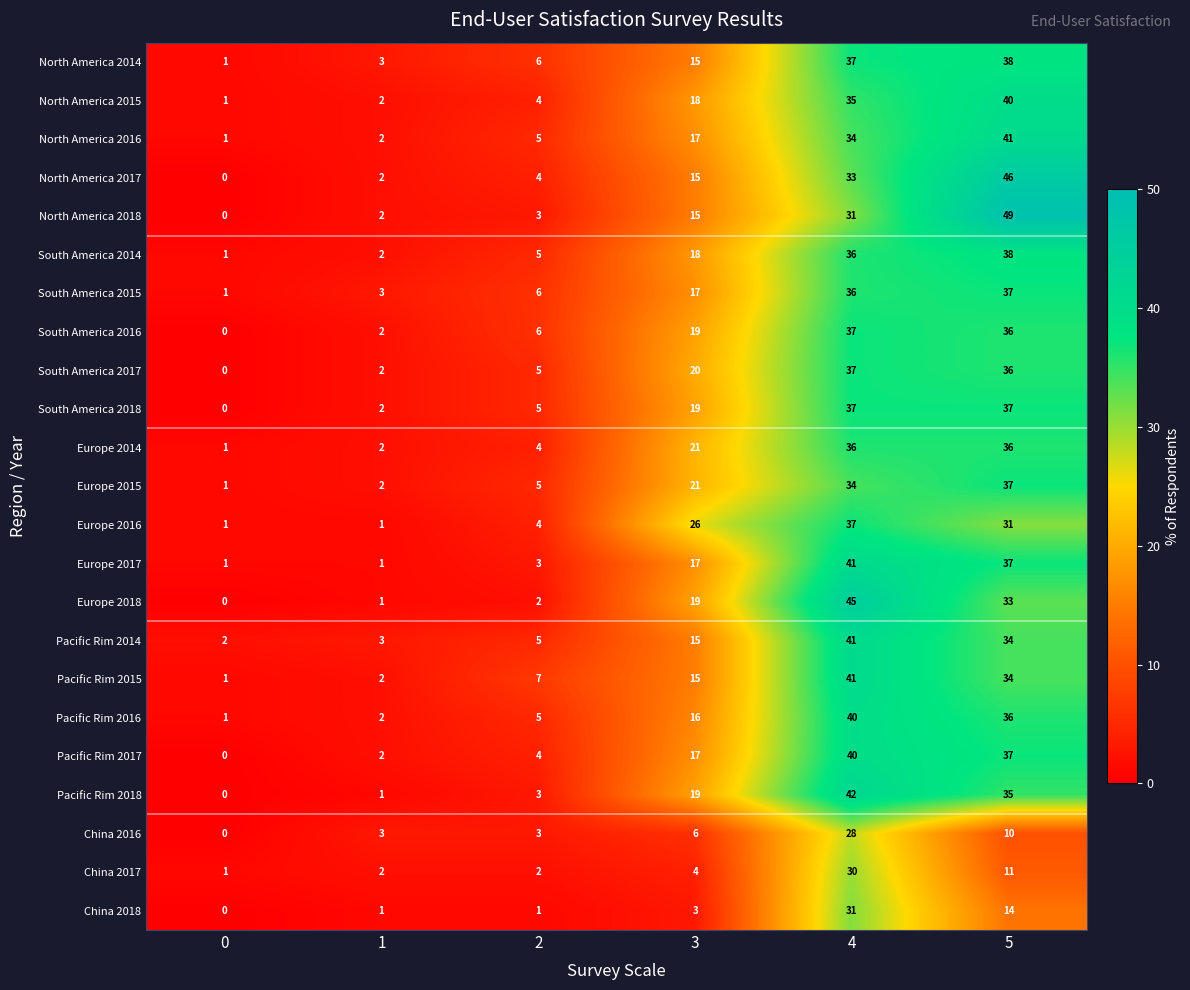

At which category is the sum across all series the highest?

4